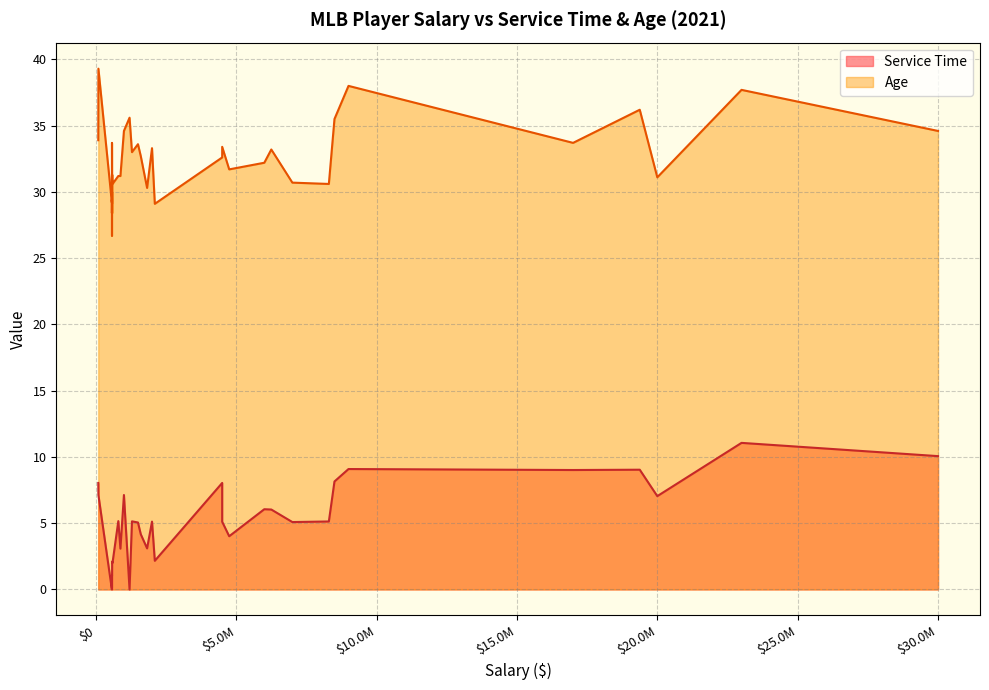

At 4500000, list the series in order from smallest to largest.

Service Time, Age